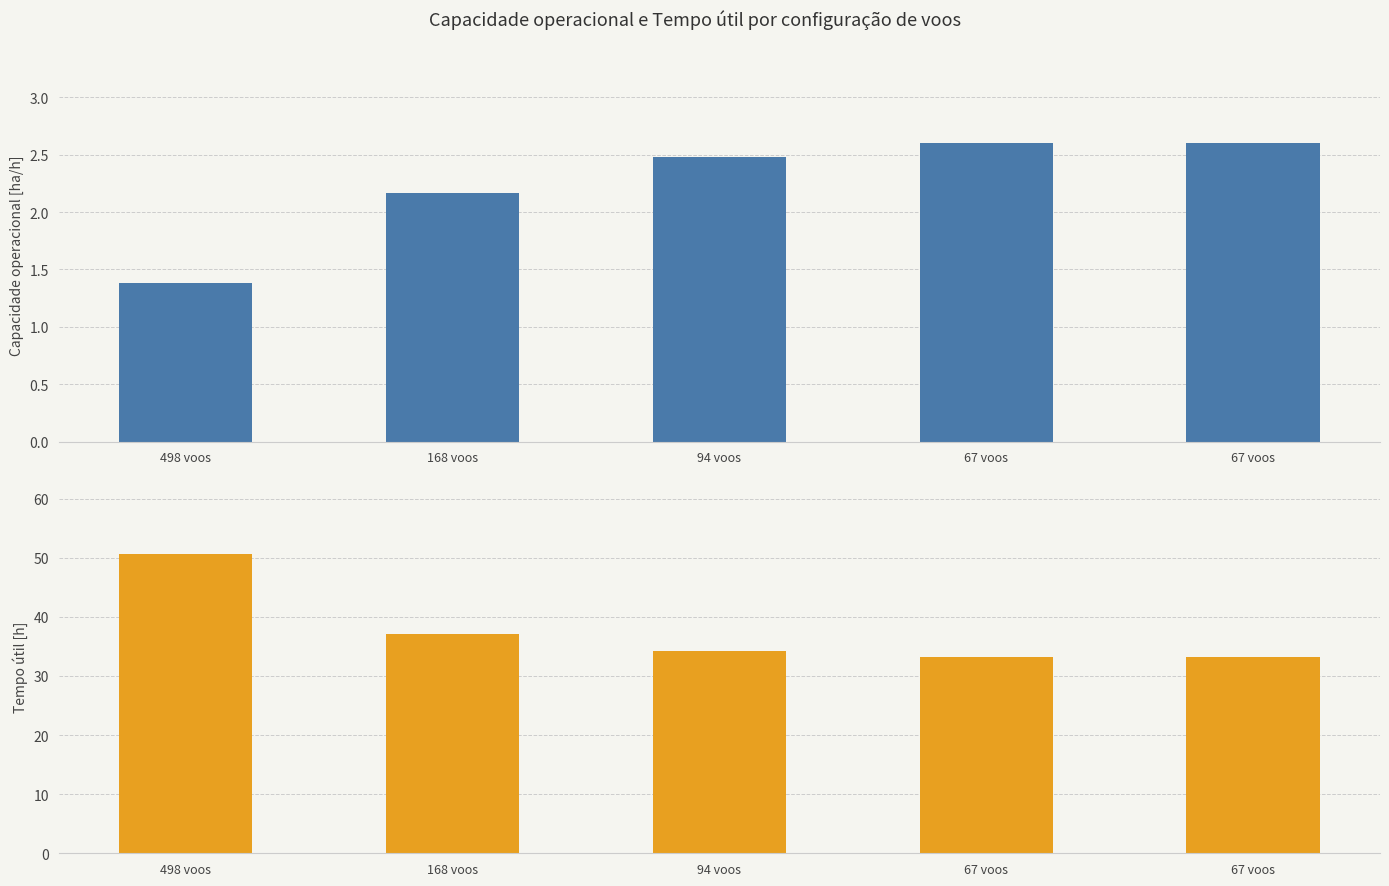

Between 498 voos and 94 voos, which is larger?

94 voos